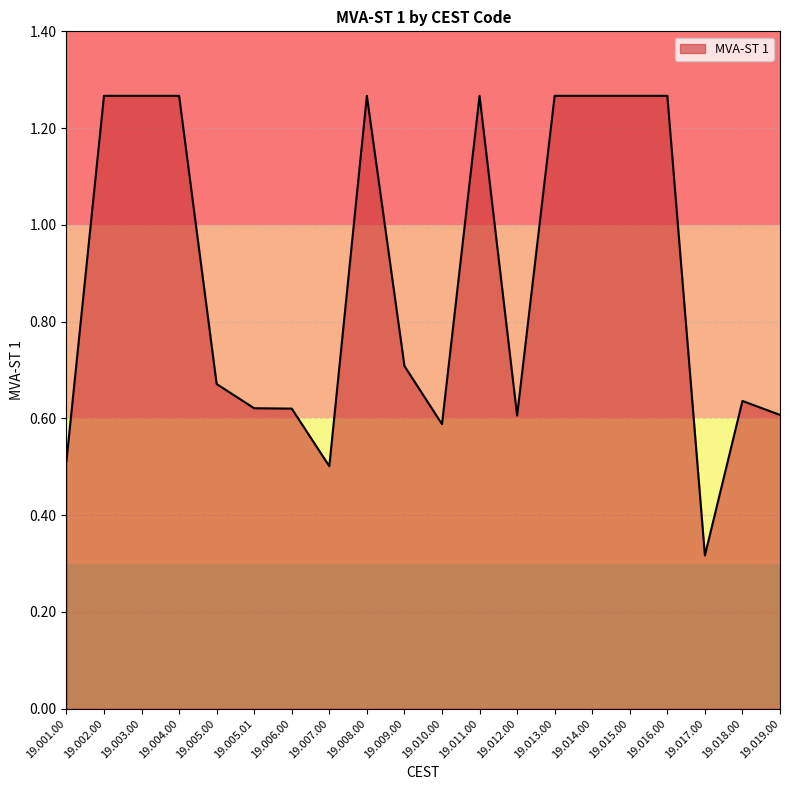

The value at 19.010.00 is 0.6. True or false?

True